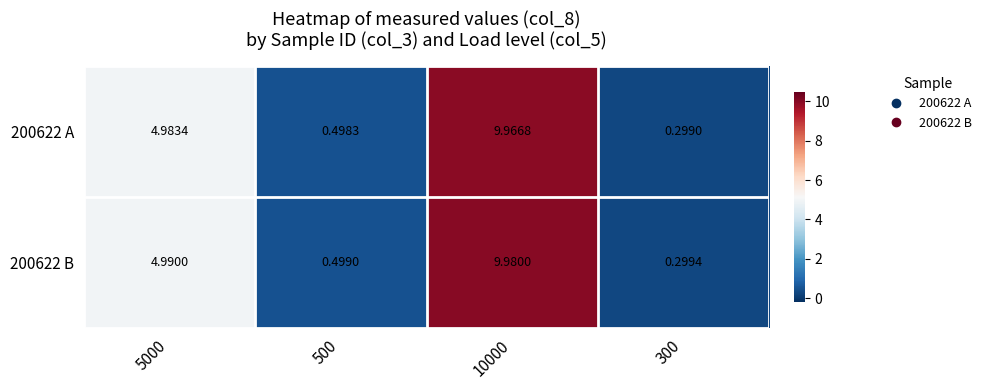

Rank the series by their average value, from lowest to highest.

200622 A, 200622 B